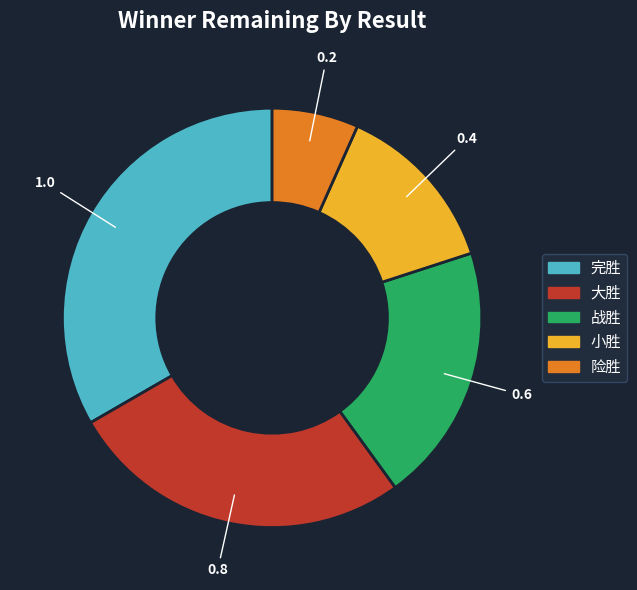

Rank the categories by value from highest to lowest.

完胜, 大胜, 战胜, 小胜, 险胜